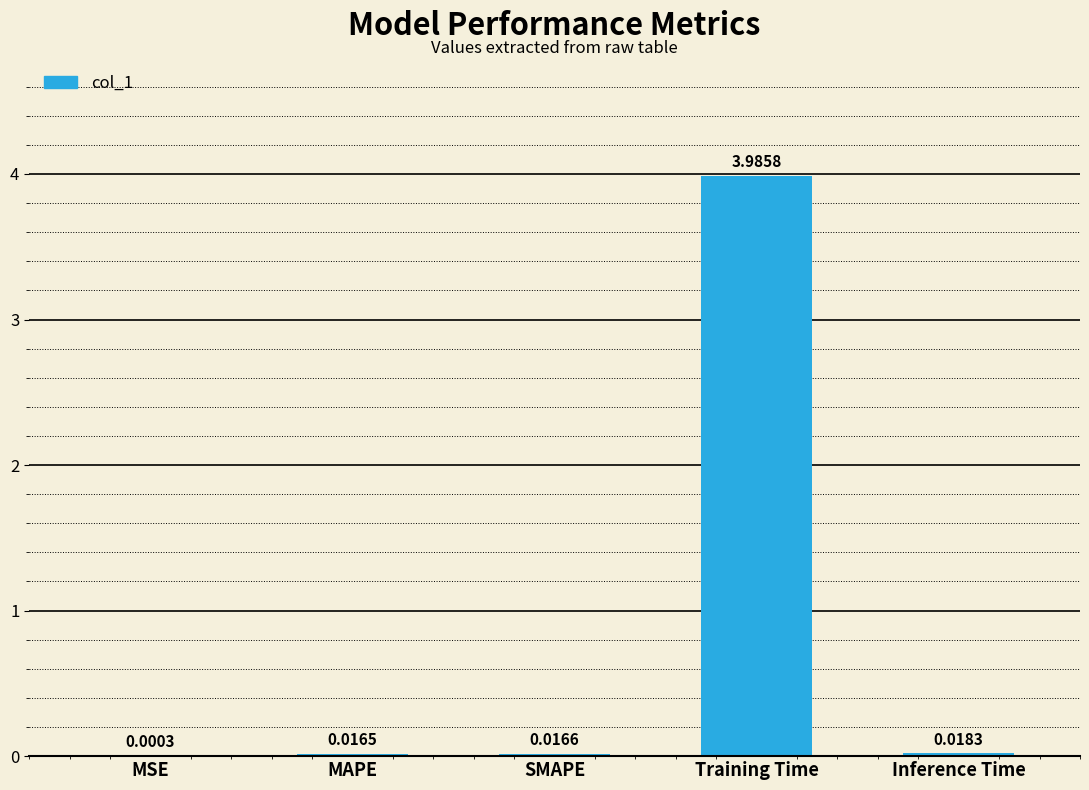

Between Inference Time and Training Time, which is larger?

Training Time